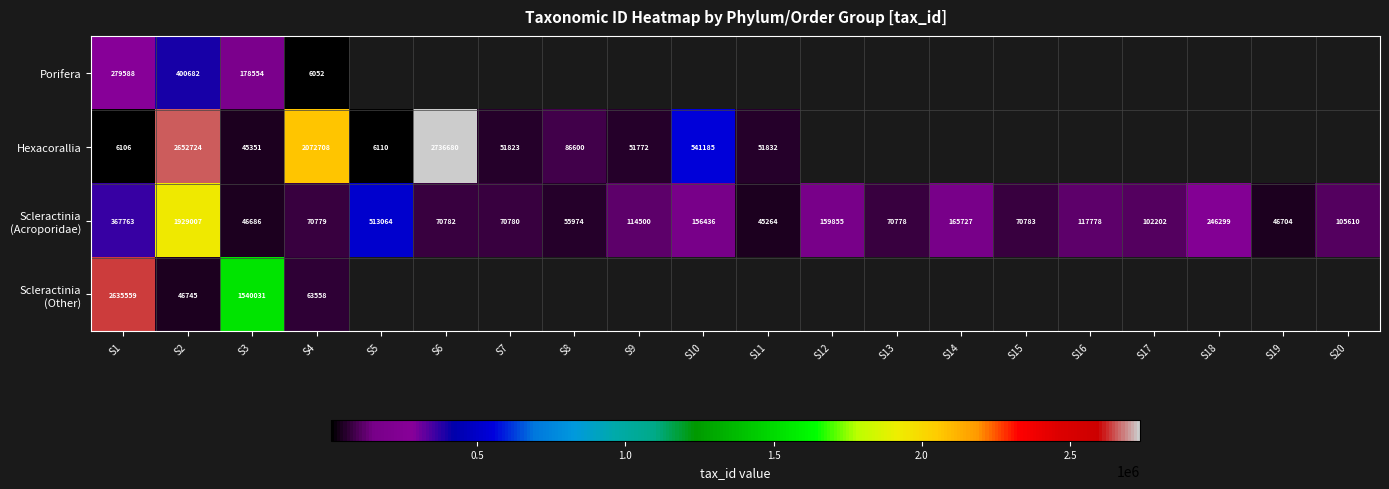

What is the difference between the highest and lowest values at S3?

1494680